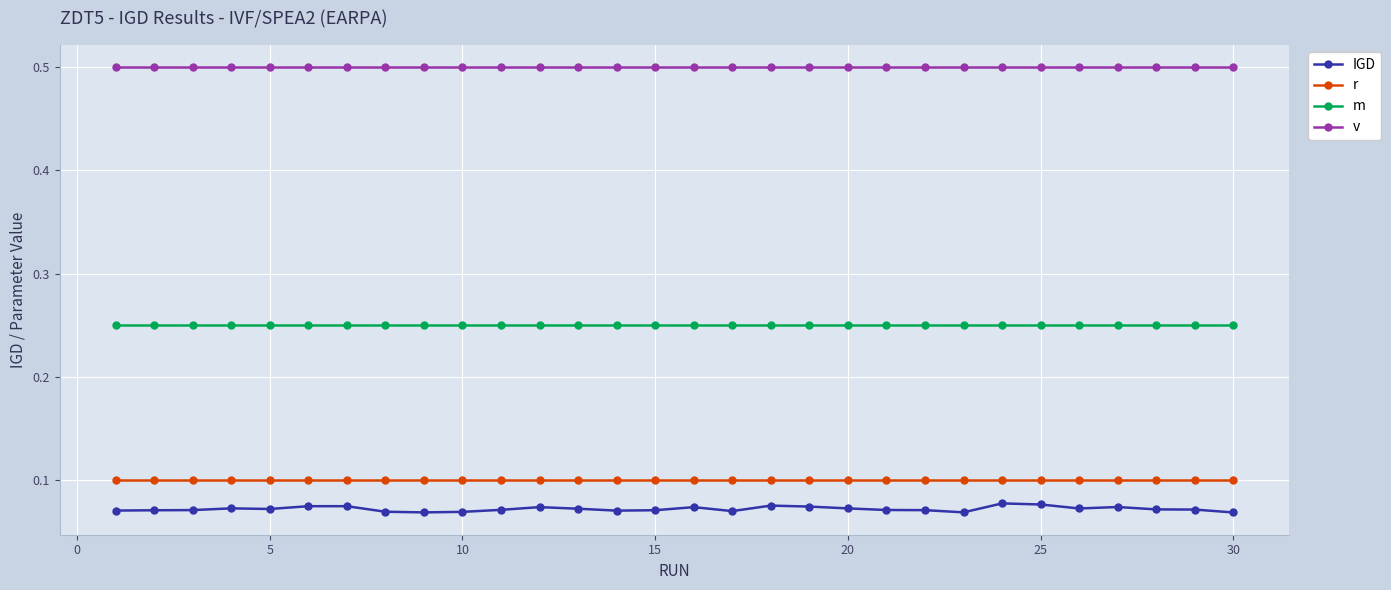

True or false: IGD has more than 1 interior local peaks.

True